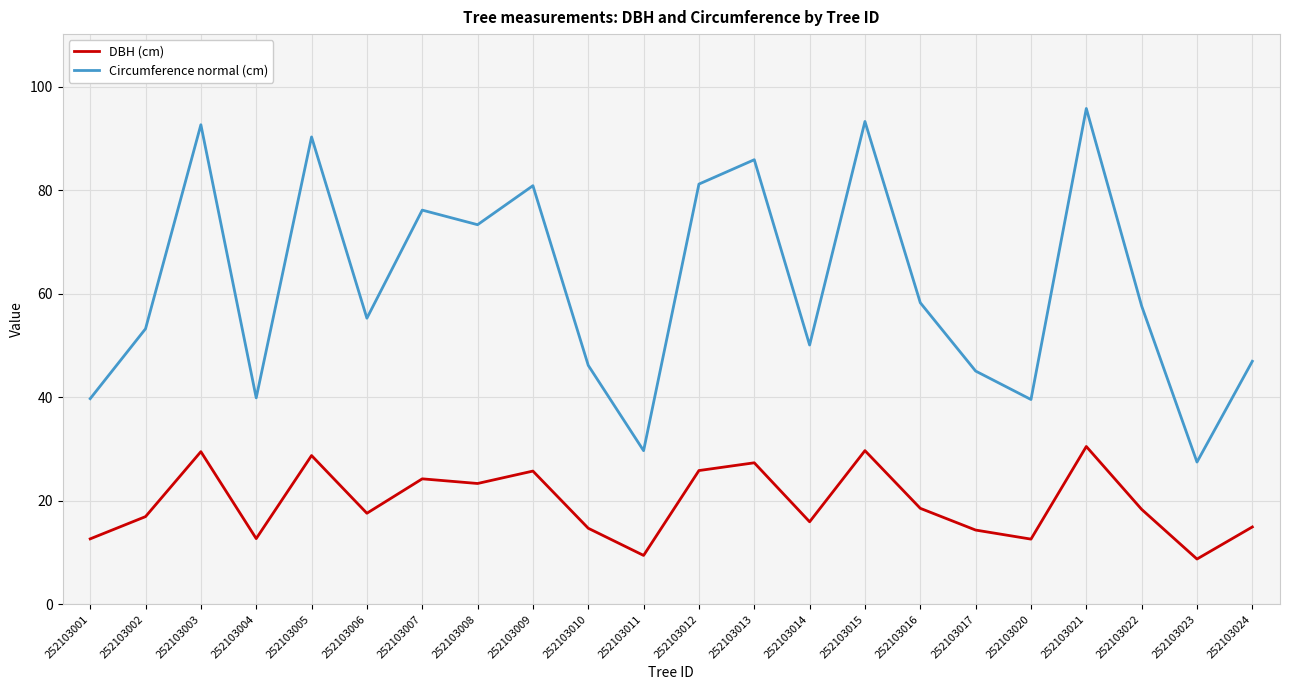

The value of DBH (cm) at 252103020 is 22.1. True or false?

False